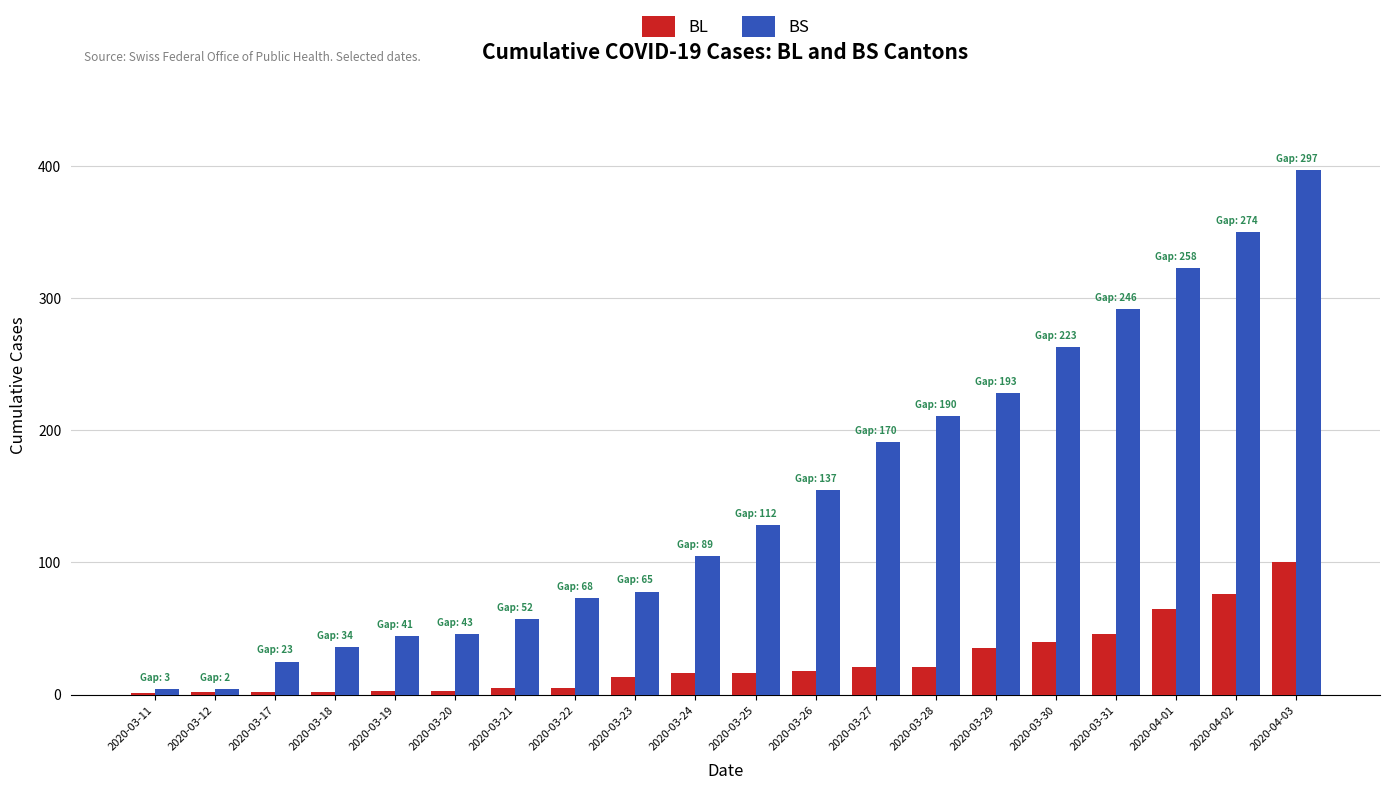

Which category has the highest value across all series?

2020-04-03